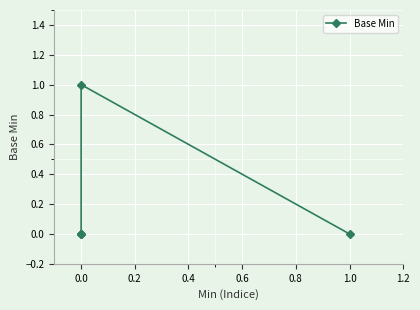

The value at 0.0 is 0. True or false?

False